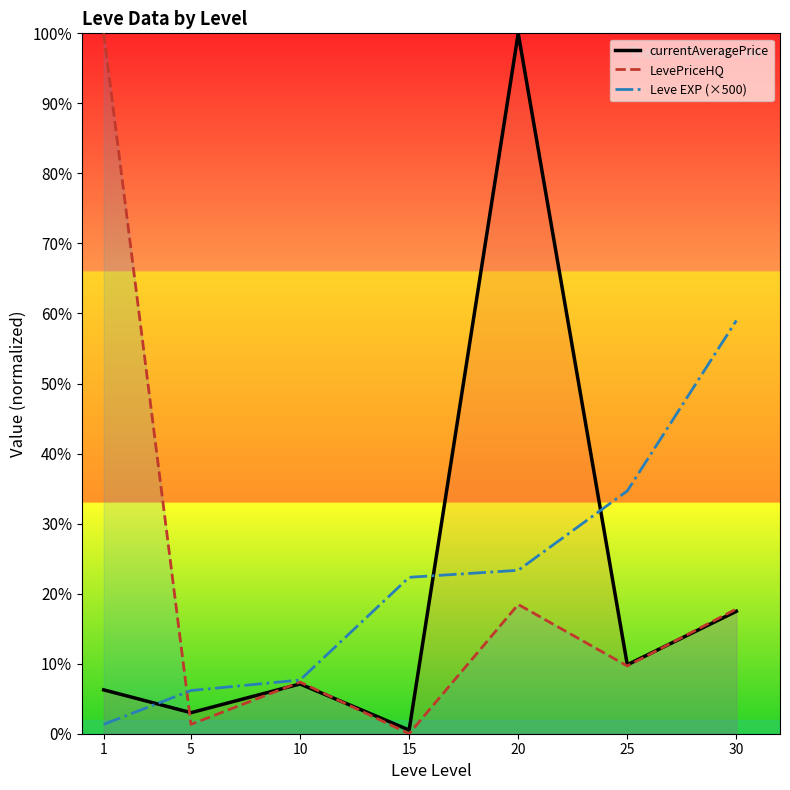

Which series ends up on top after the final intersection of currentAveragePrice and Leve EXP (×500)?

Leve EXP (×500)